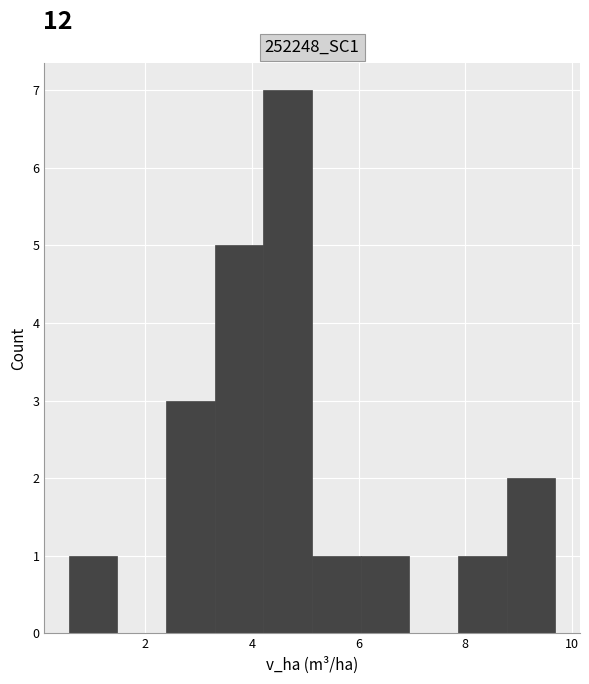

Reading left to right, list every bar in this chart as the range it spans on the x-axis followed by its height. Neither the bar edges nor the heights are printed on the chart, so give them approximately, as read against the axes.

0.6 to 1.4: 1
1.4 to 2.4: 0
2.4 to 3.4: 3
3.4 to 4.2: 5
4.2 to 5.2: 7
5.2 to 6.0: 1
6.0 to 7.0: 1
7.0 to 7.8: 0
7.8 to 8.8: 1
8.8 to 9.6: 2